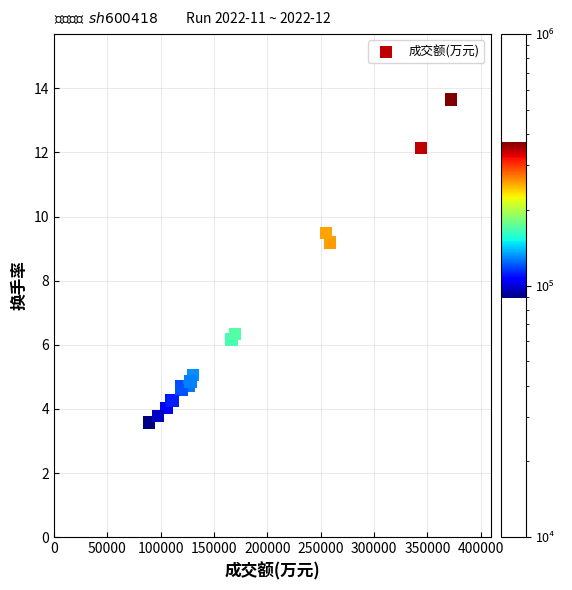

What Y value in the scatter plot is closest to 8?

9.2